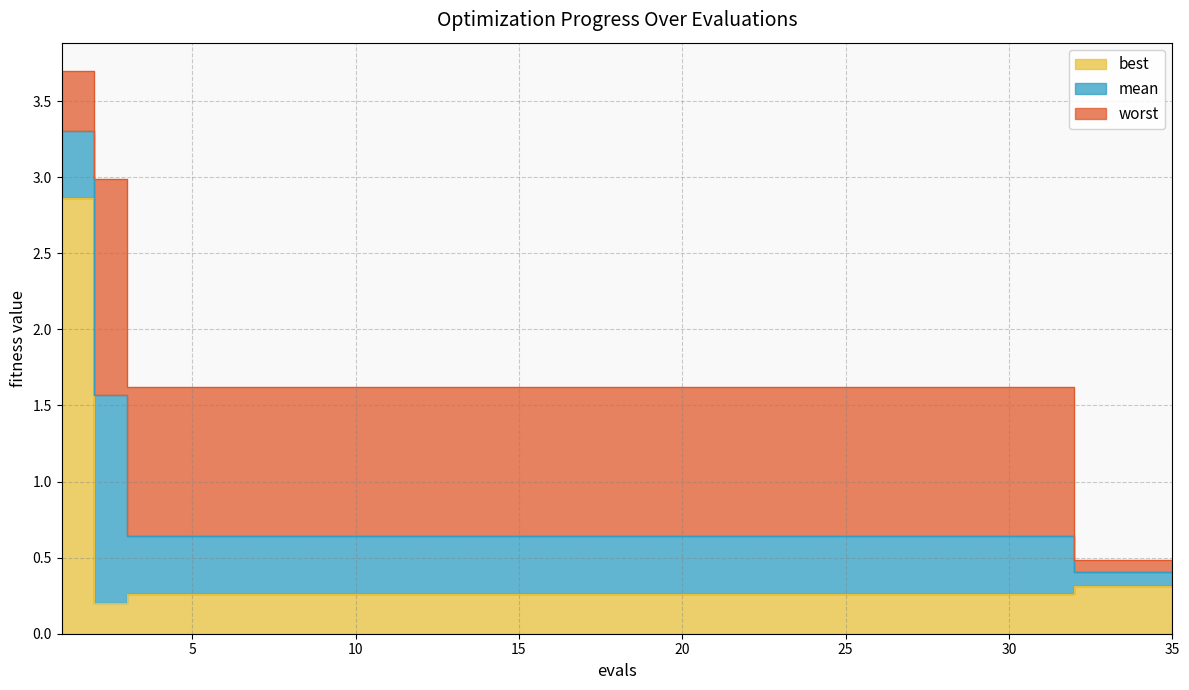

Which series has the largest range (max minus min)?

worst